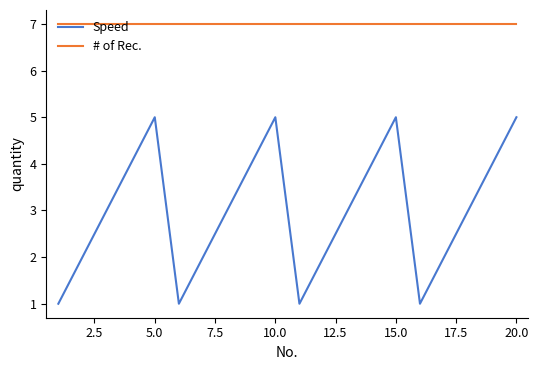

What is the difference between the maximum and minimum values in the Speed series?

4